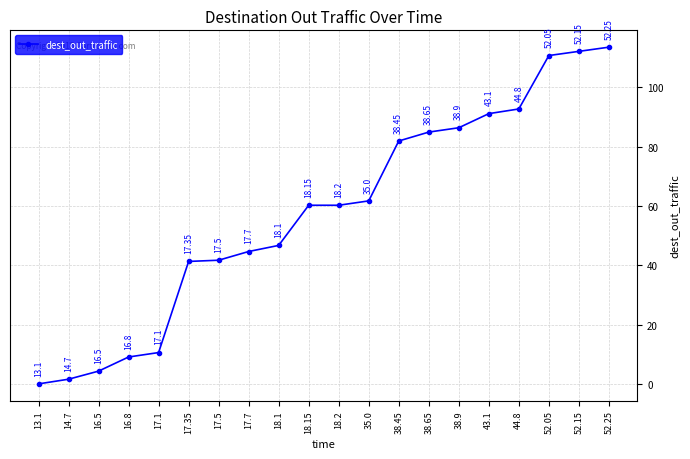

Does the chart have visible grid lines?

Yes